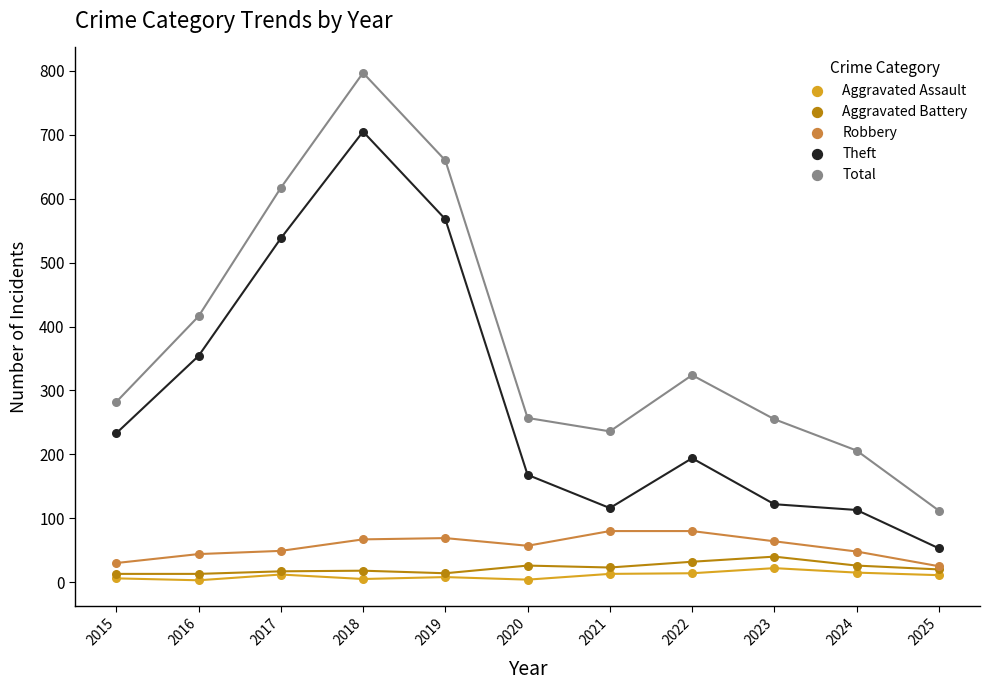

Across all series, what Y value is closest to 400?

416